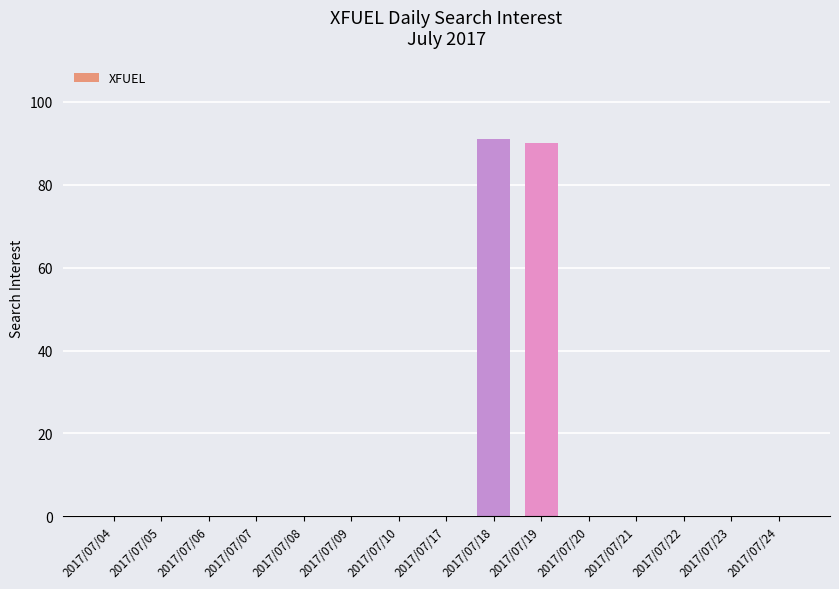

What is the sum of all values?

181